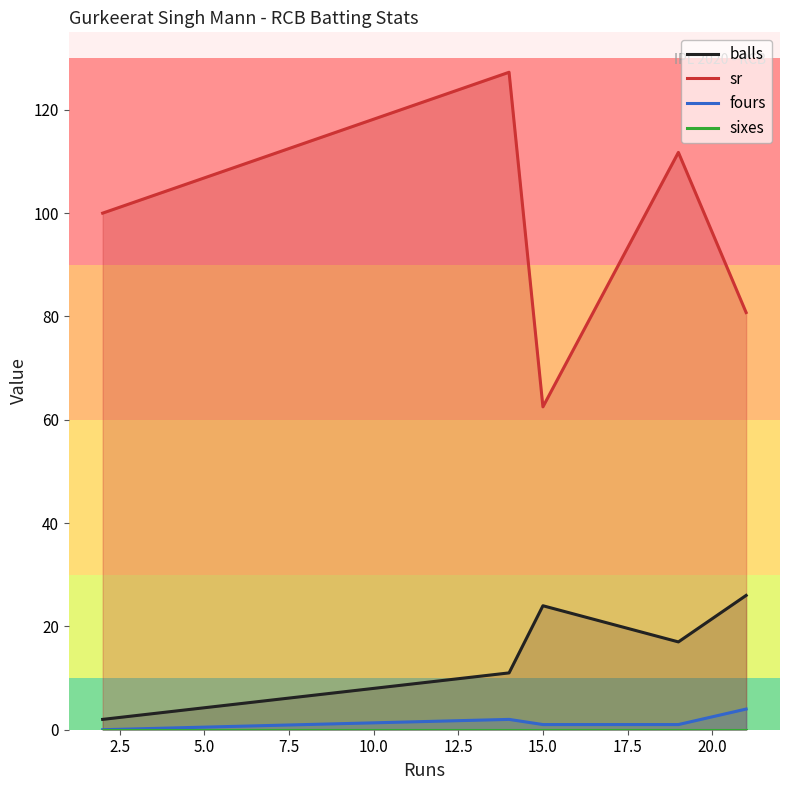

True or false: fours and sr intersect in this chart.

False